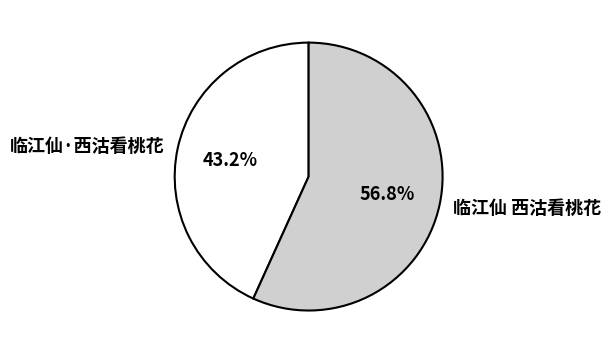

Which has a higher value, 临江仙 西沽看桃花 or 临江仙·西沽看桃花?

临江仙 西沽看桃花